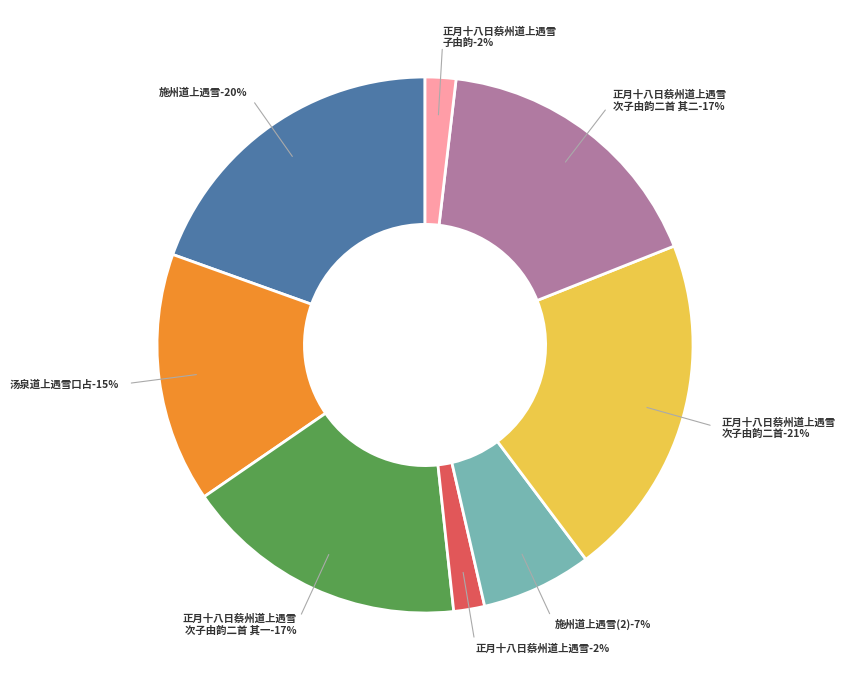

What portion of the pie excludes 正月十八日蔡州道上遇雪，次子由韵二首?

79.2%